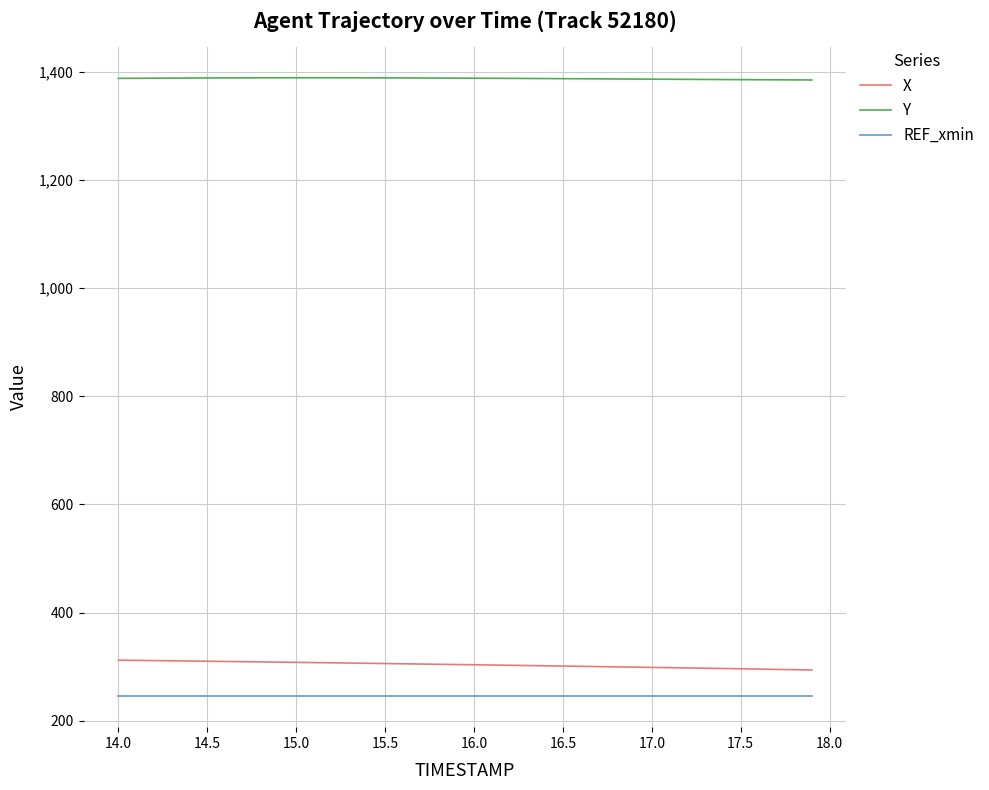

Which series has the largest total across all categories?

Y